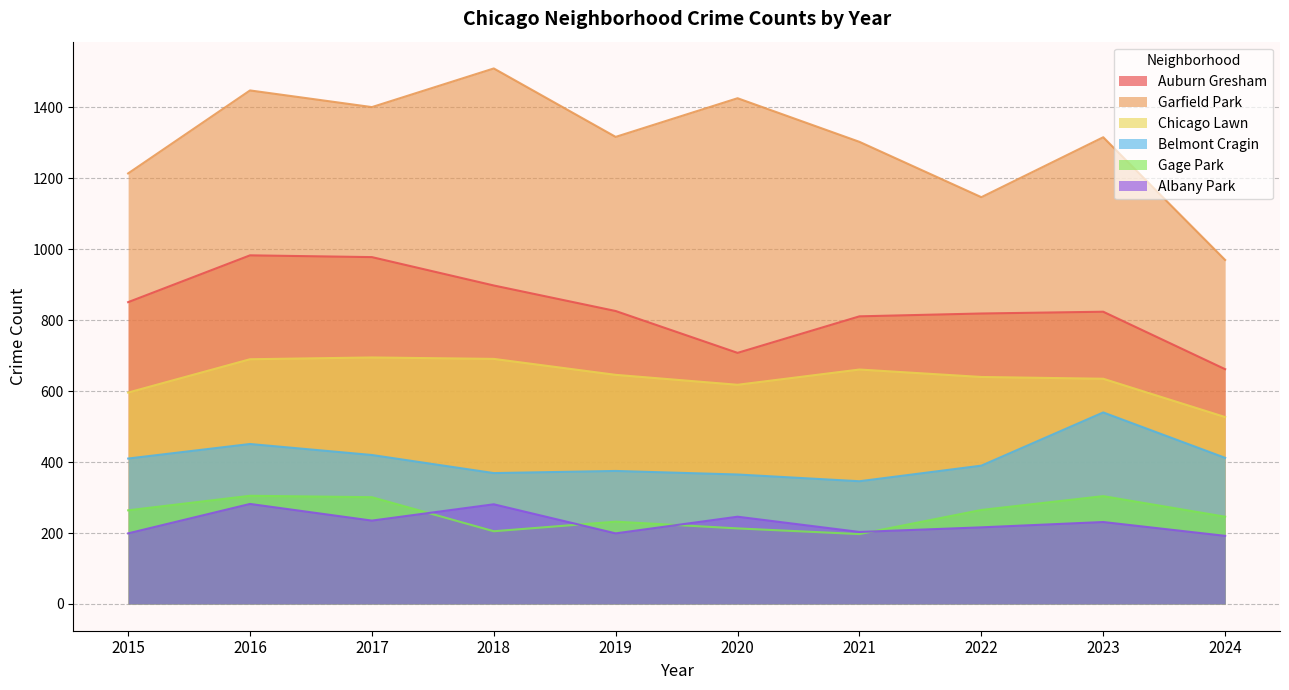

What is the difference between the second highest and minimum values in the 2020 series?

667